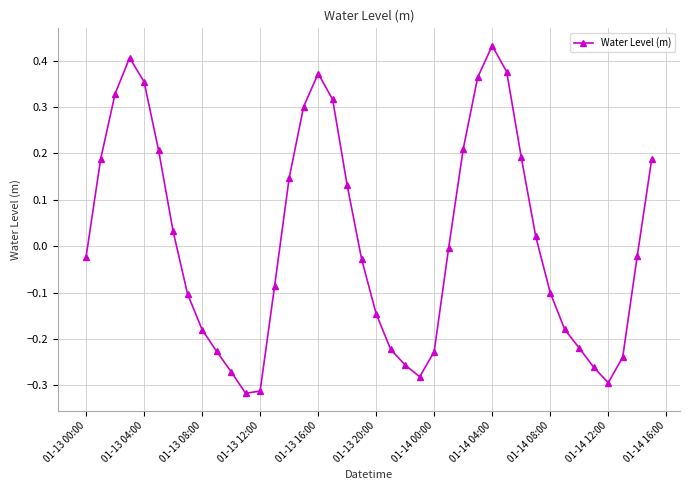

How many points are lower than both their immediate neighbors (excluding endpoints)?

3